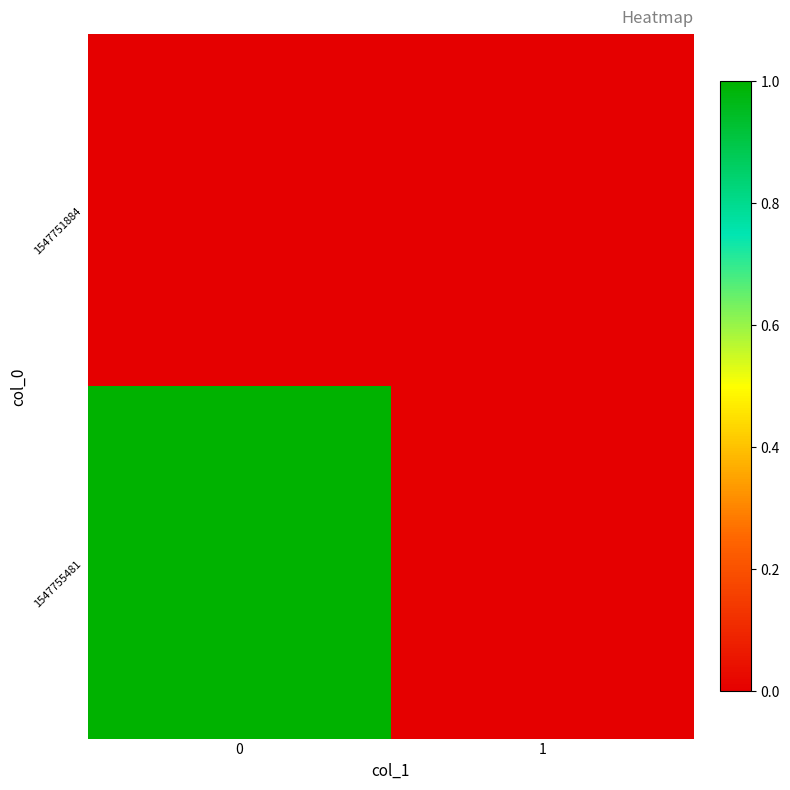

List the series in order of their overall mean, lowest first.

1547751884, 1547755481